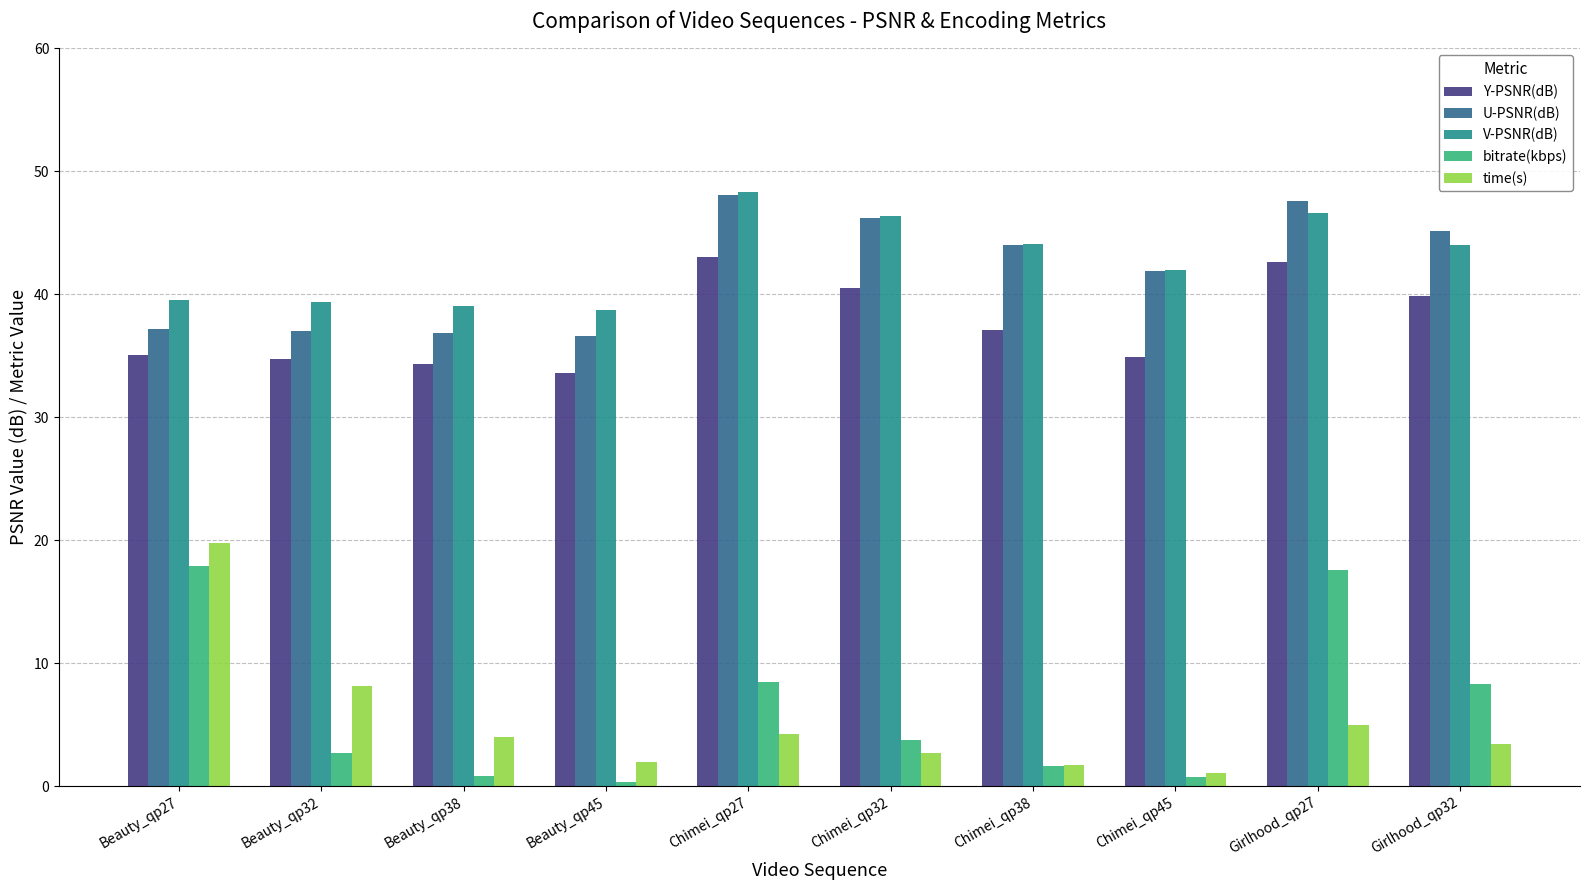

At how many categories does at least one series exceed 41?

6